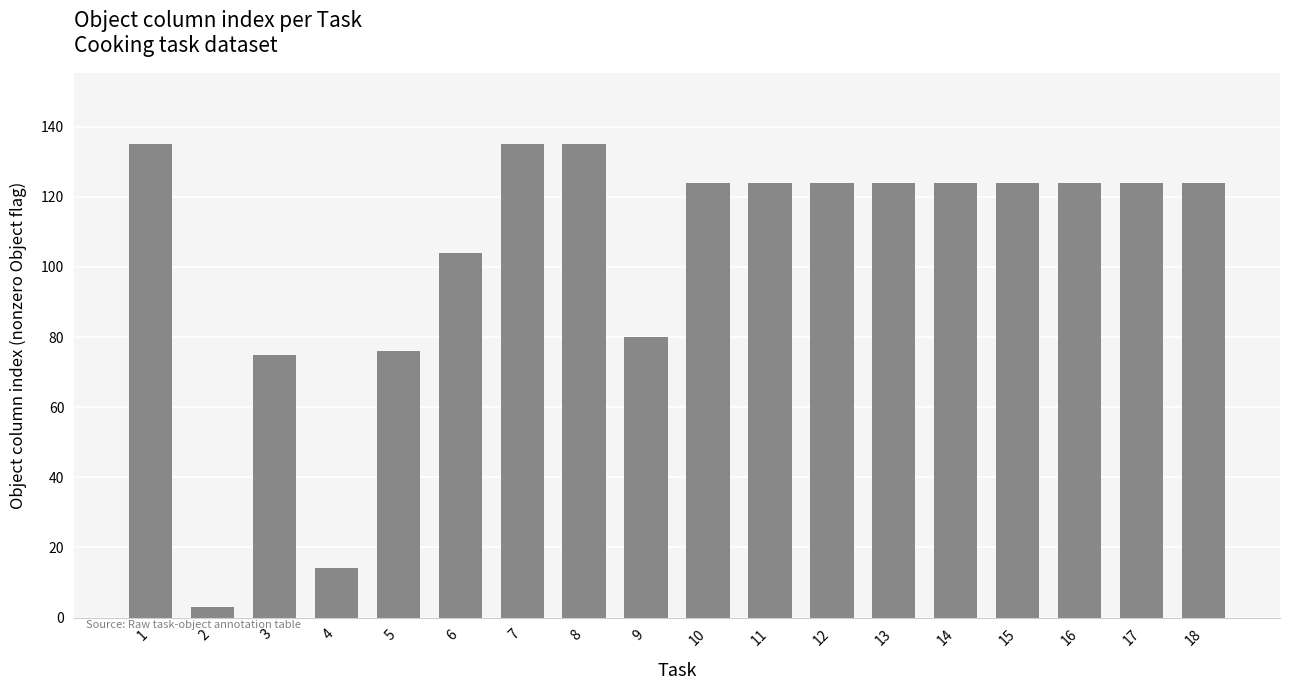

Does the chart contain any negative values?

No